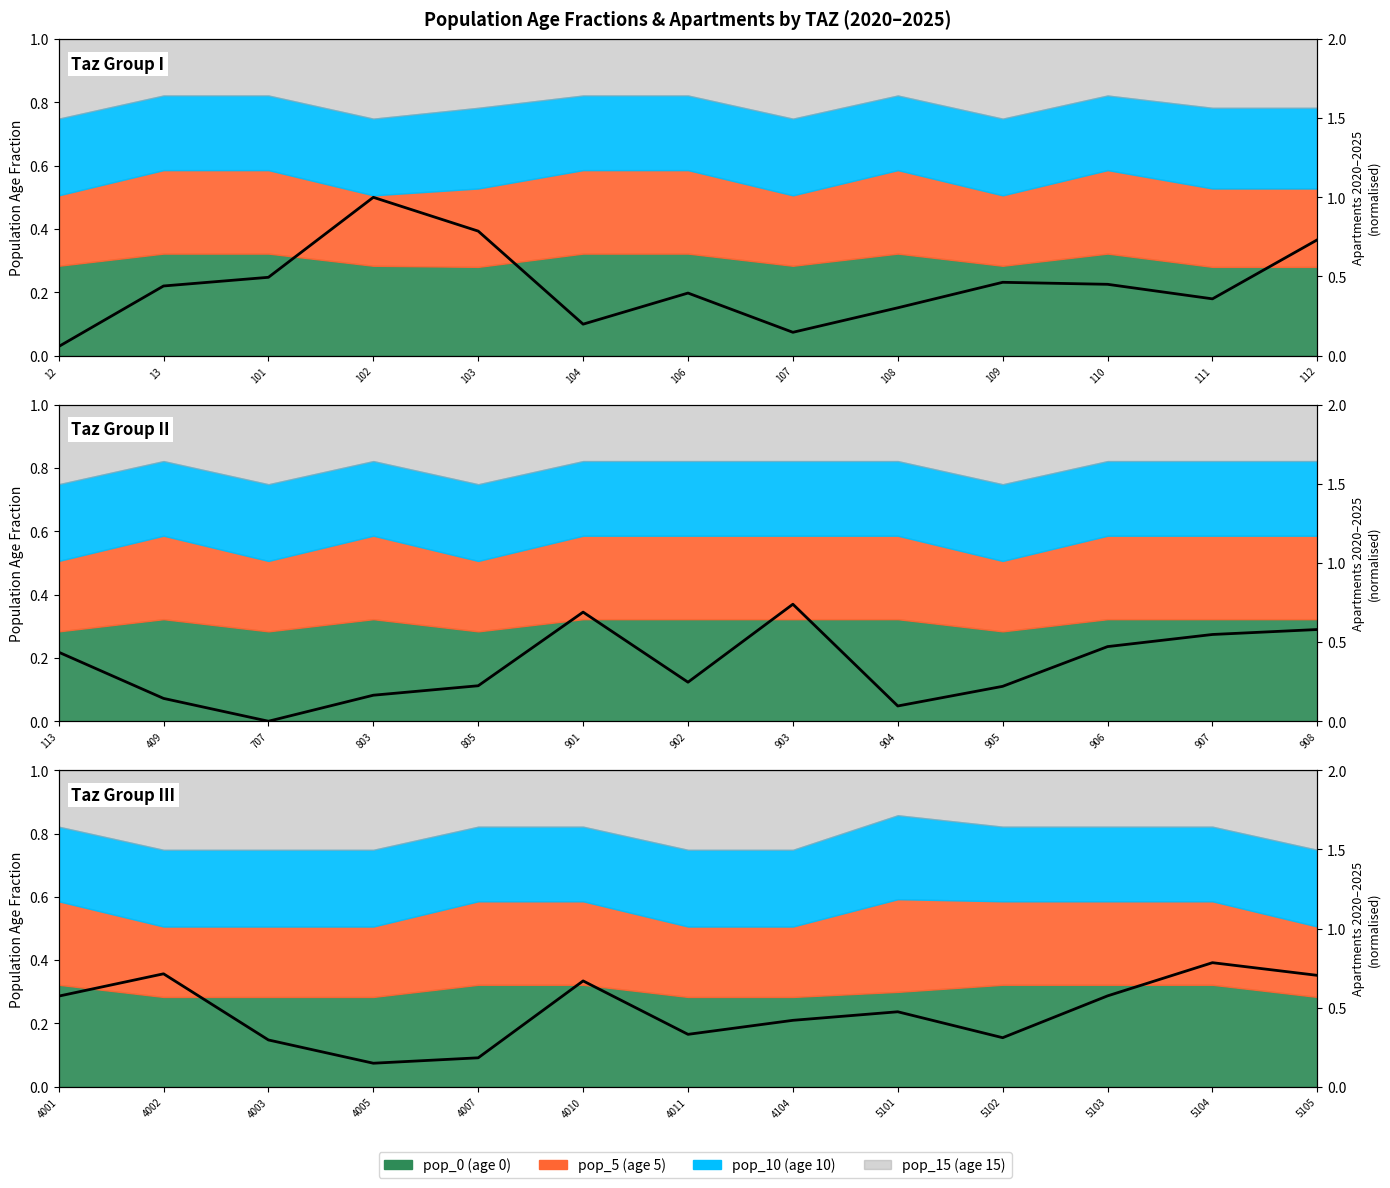

Where is the first local minimum?

102